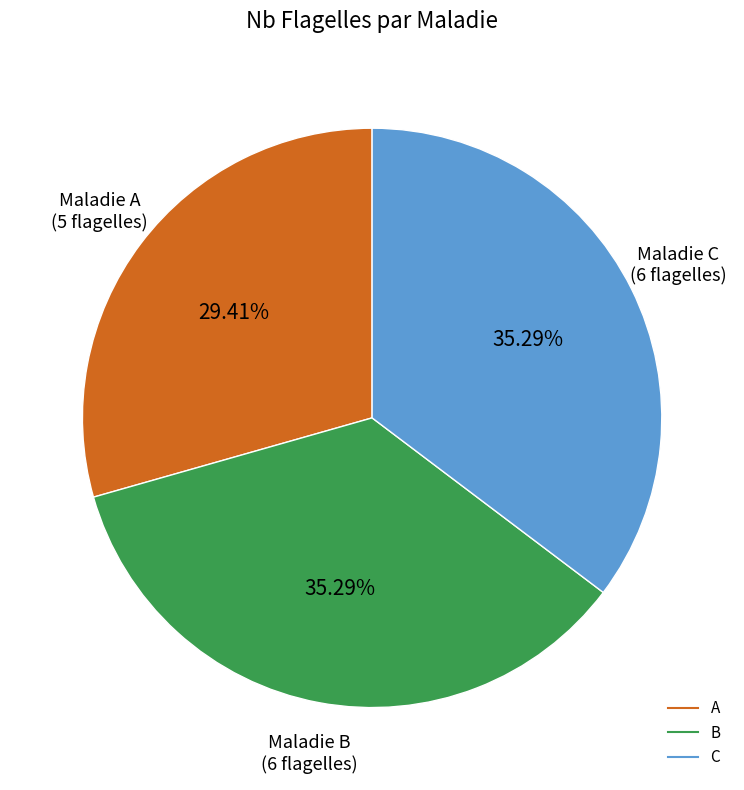

To the nearest percent, what is the difference between the B and A slice percentages?

6%